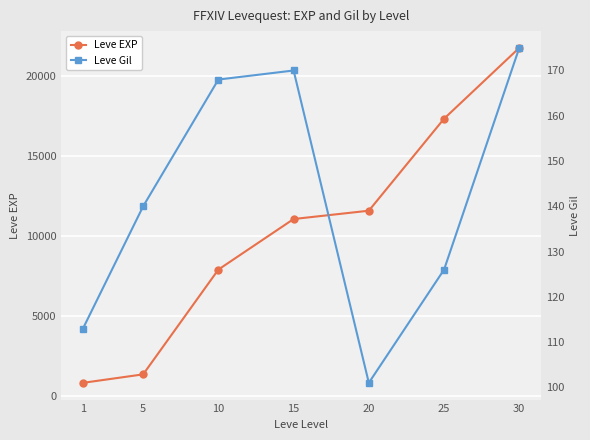

How many categories are shown in the chart?

7